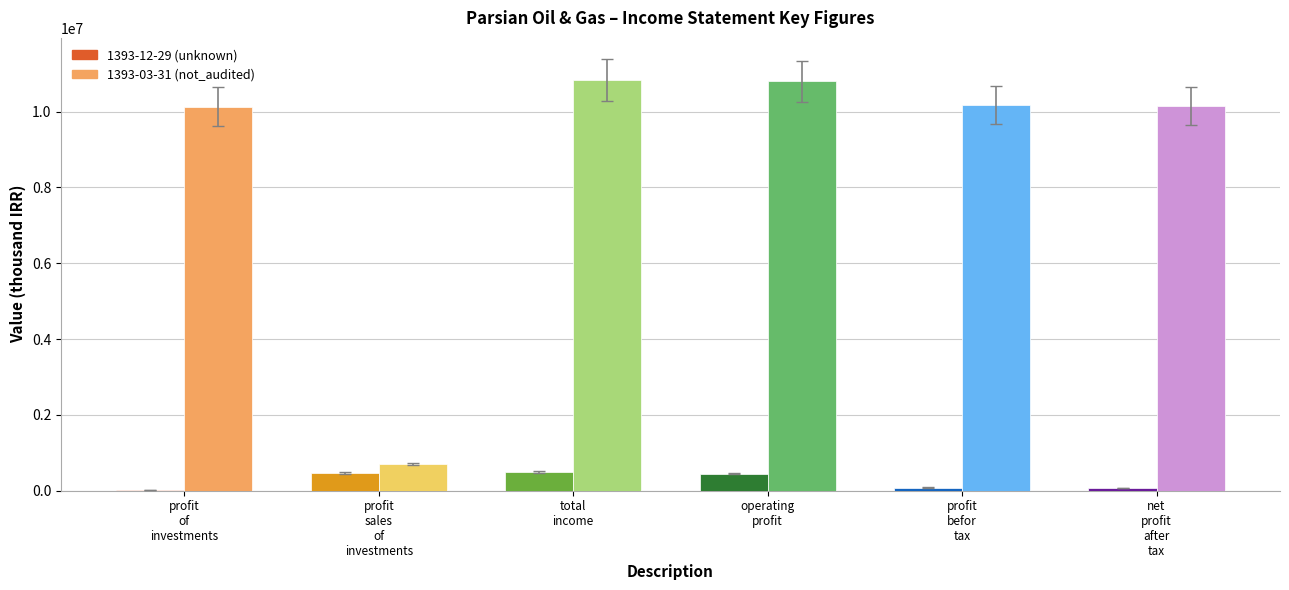

What is the total value across all series at 1393-12-29 (unknown)?

1589790